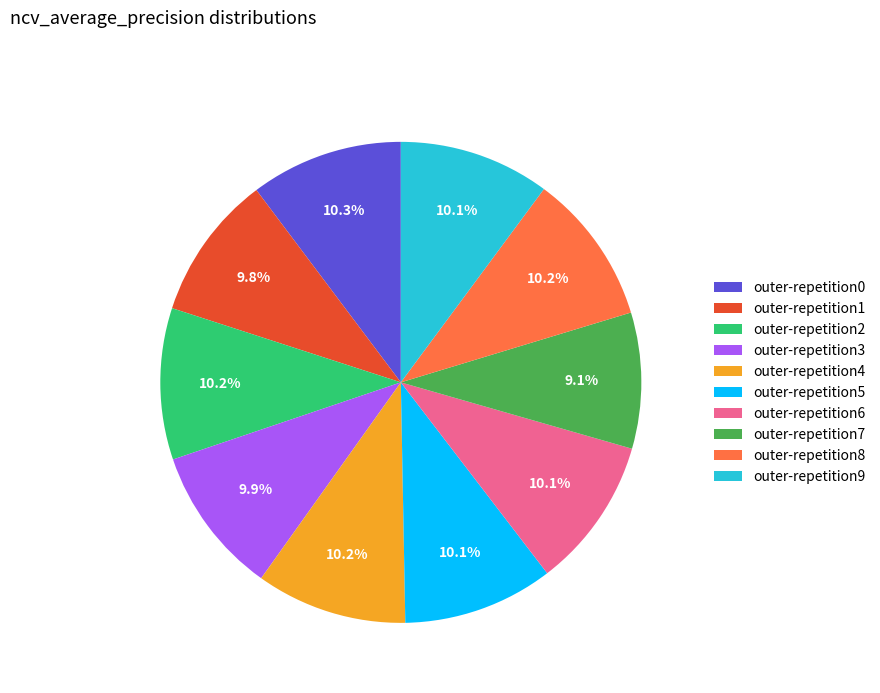

To the nearest percent, what is the combined percentage of outer-repetition7 and outer-repetition8?

19%